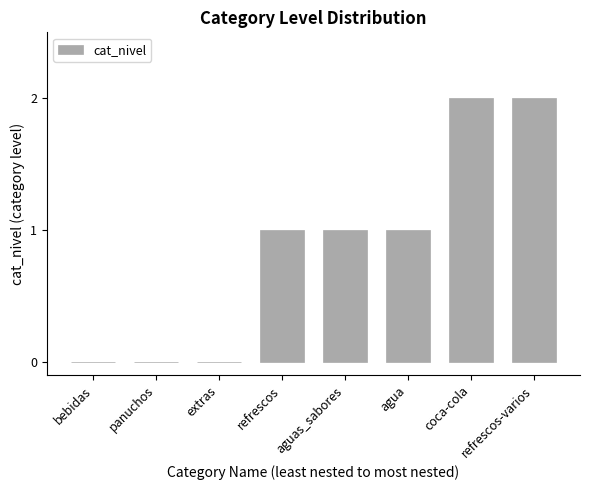

What is the difference between the values at refrescos-varios and aguas_sabores?

1